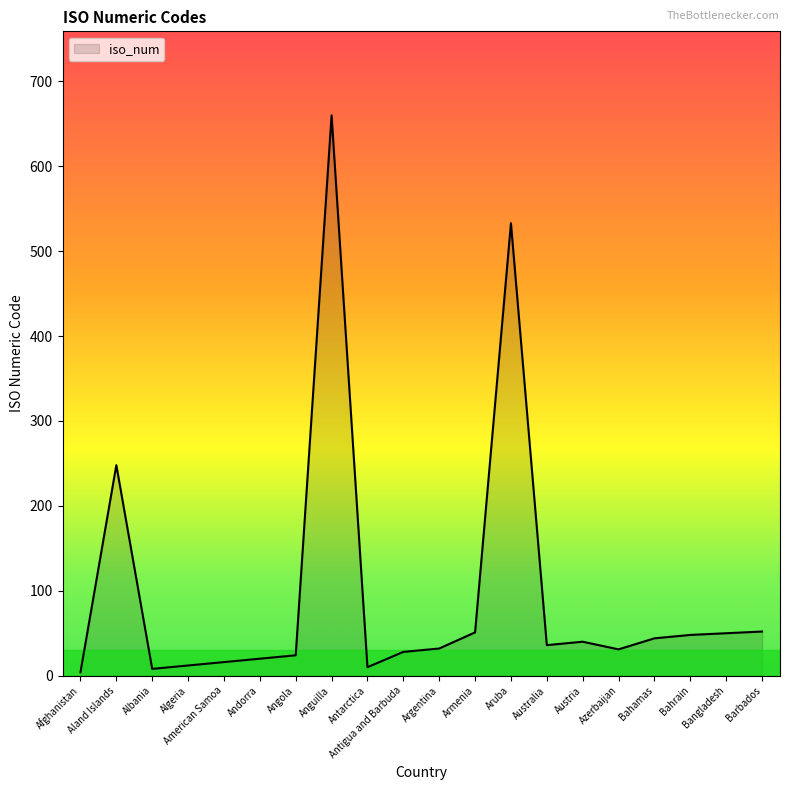

What is the maximum value shown in the chart?

660